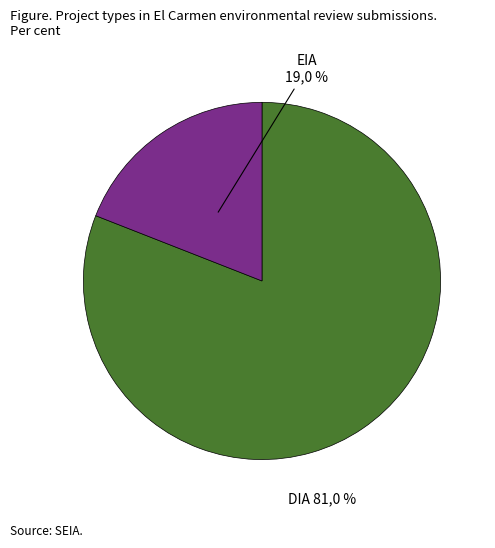

To the nearest percent, what percentage of the pie is DIA?

81%